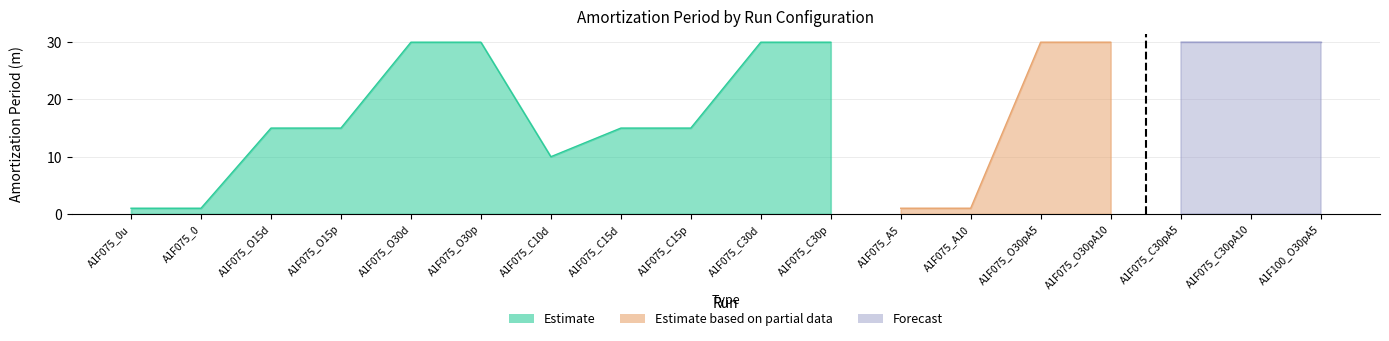

Which series has the largest total across all categories?

Estimate